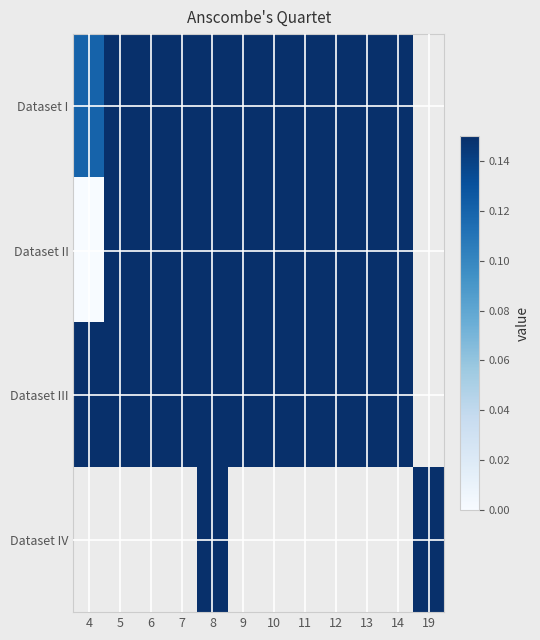

Is the value of Dataset I at 7 greater than the value of Dataset III at 12?

No